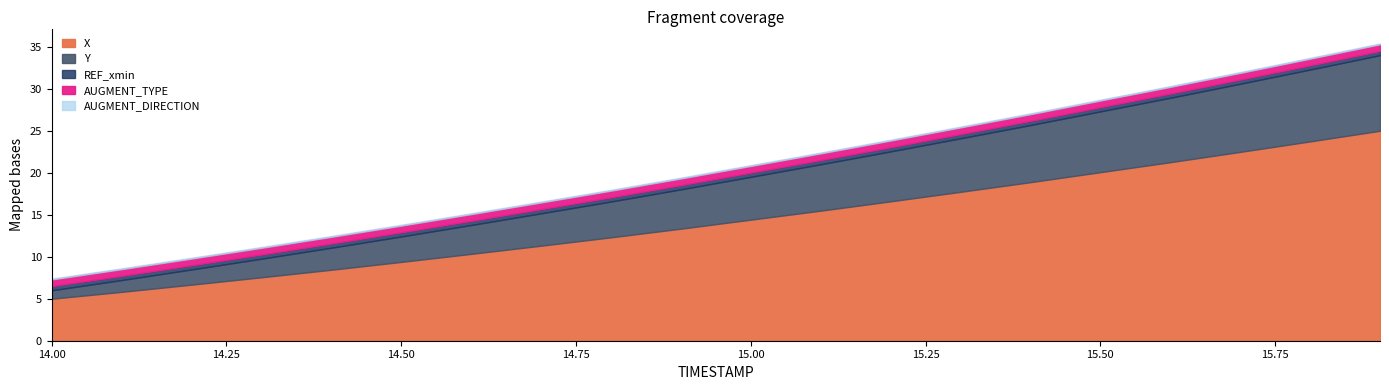

What is the difference between the second highest and minimum values in the X series?

18.7